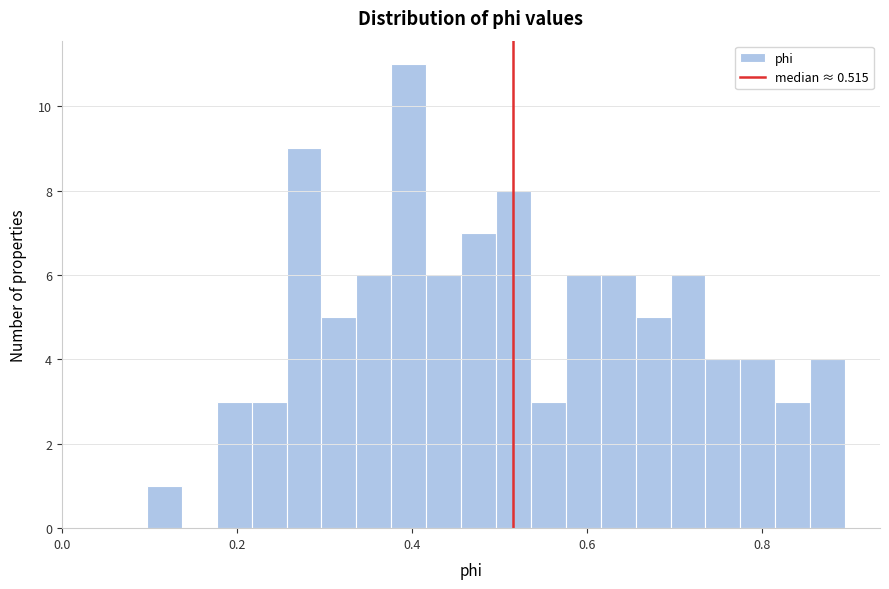

Read against the x-axis, roughly where is the centre of the tallest bar?

0.40